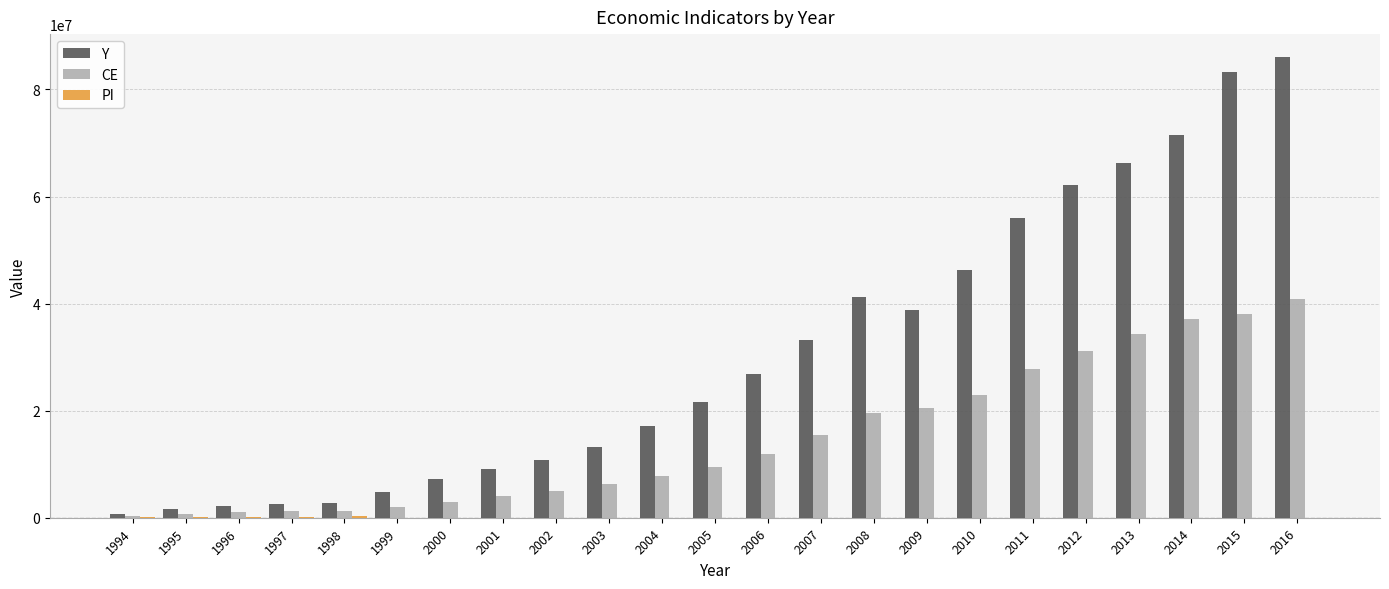

Is the value of Y at 1999 greater than the value of CE at 2004?

No